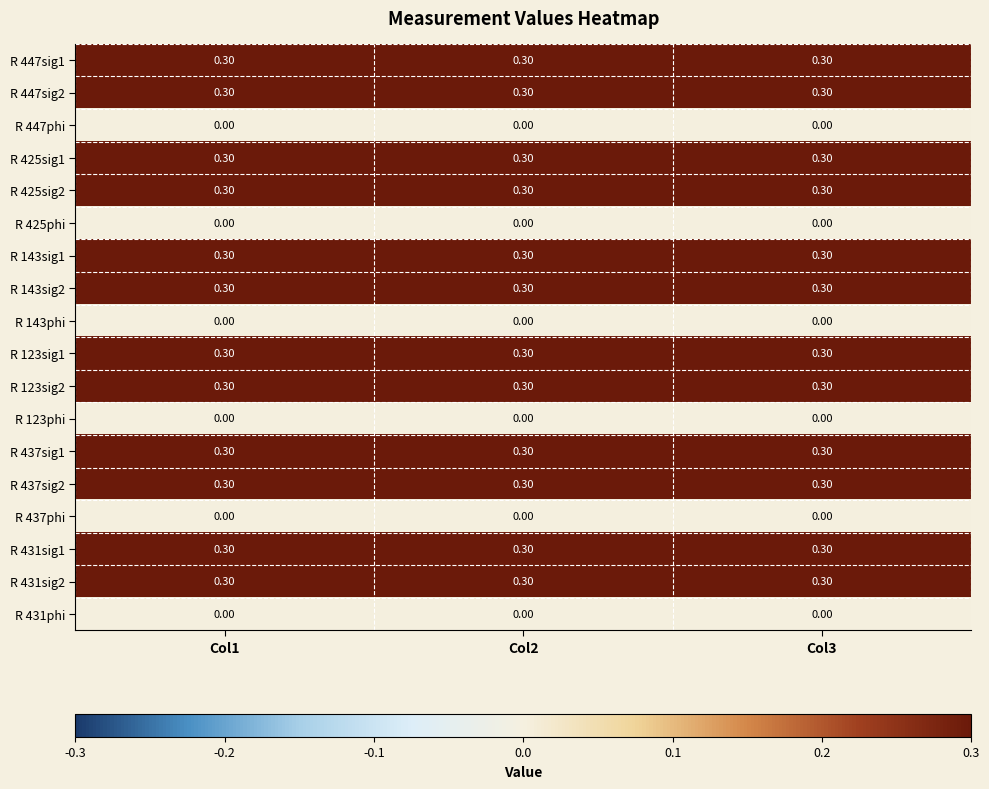

What is the average value of the R 437sig2 series?

0.3